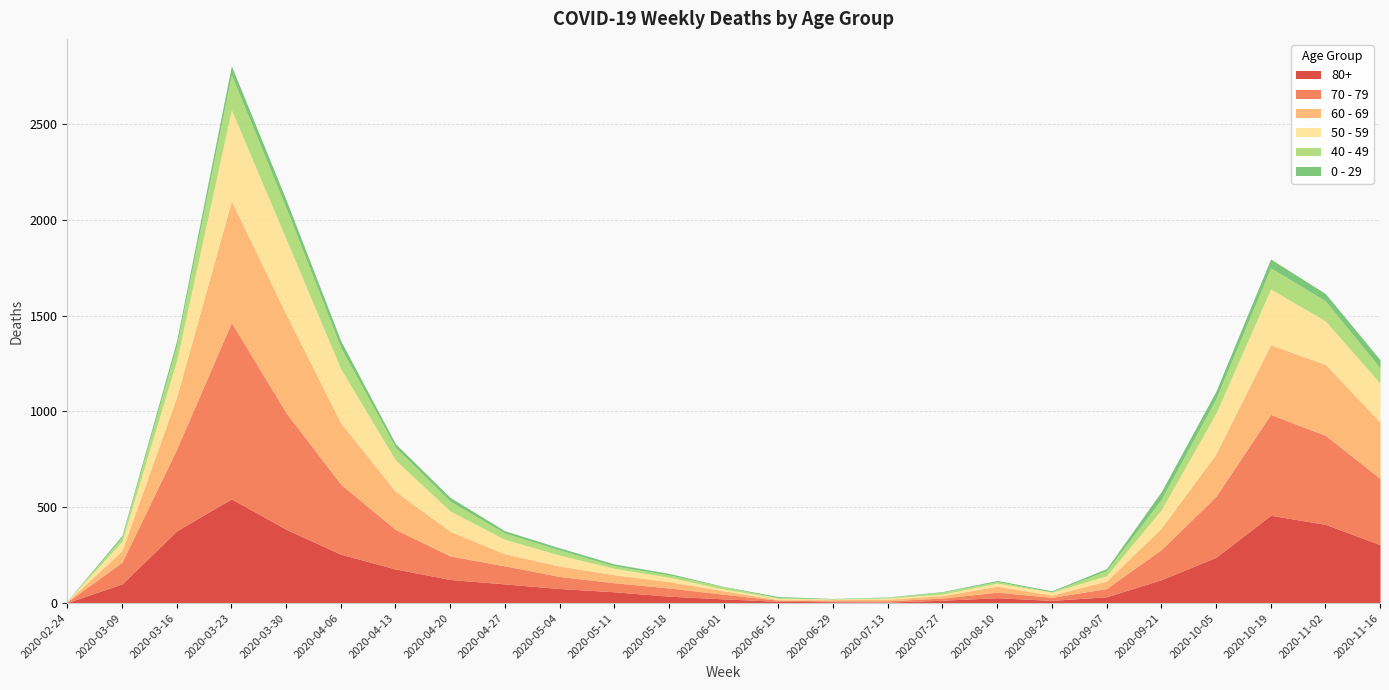

At which category is the sum across all series the highest?

2020-03-23